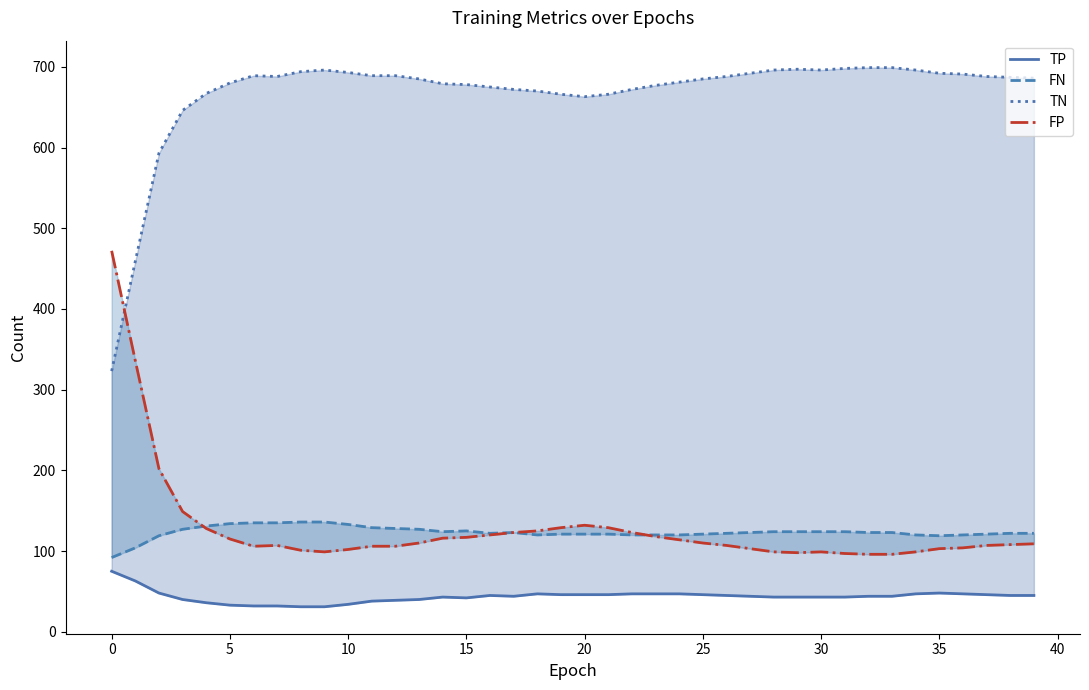

Which series changed the most between 0 and 14?

TN